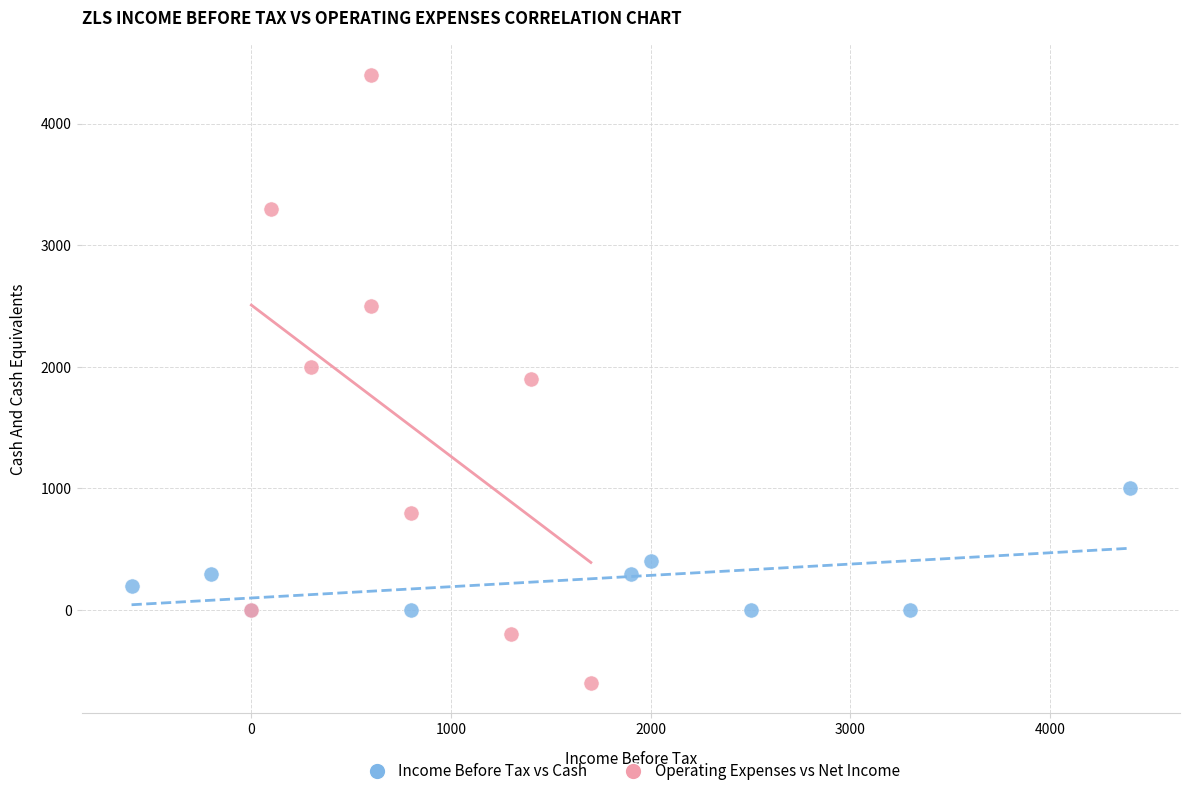

Which series has the widest spread of Y values?

Operating Expenses vs Net Income